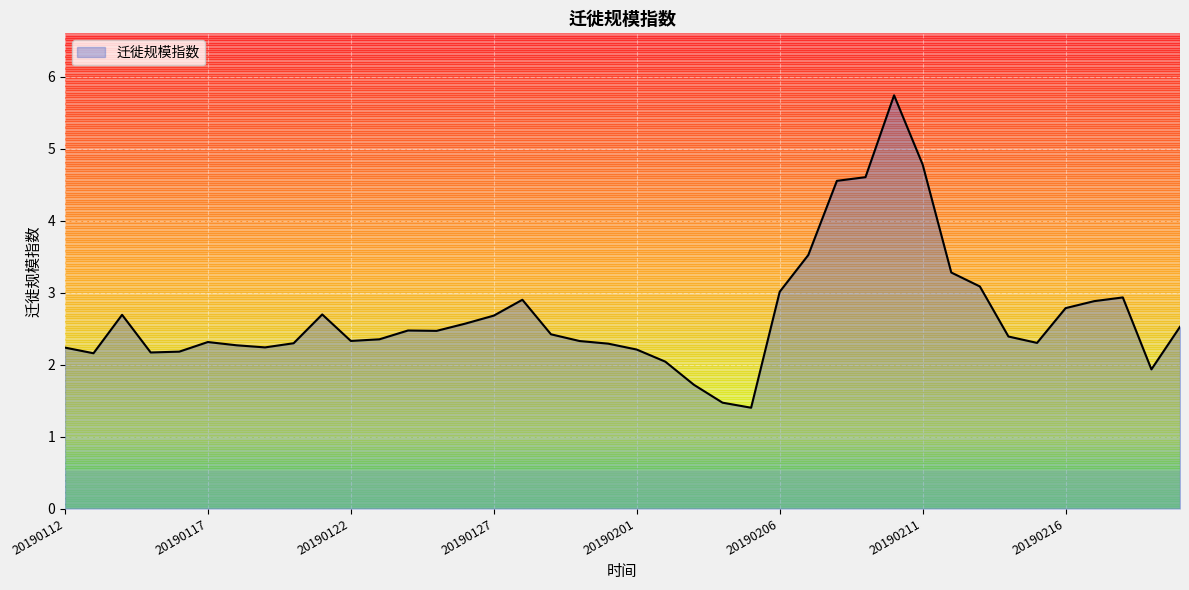

What is the greatest value displayed?

5.7